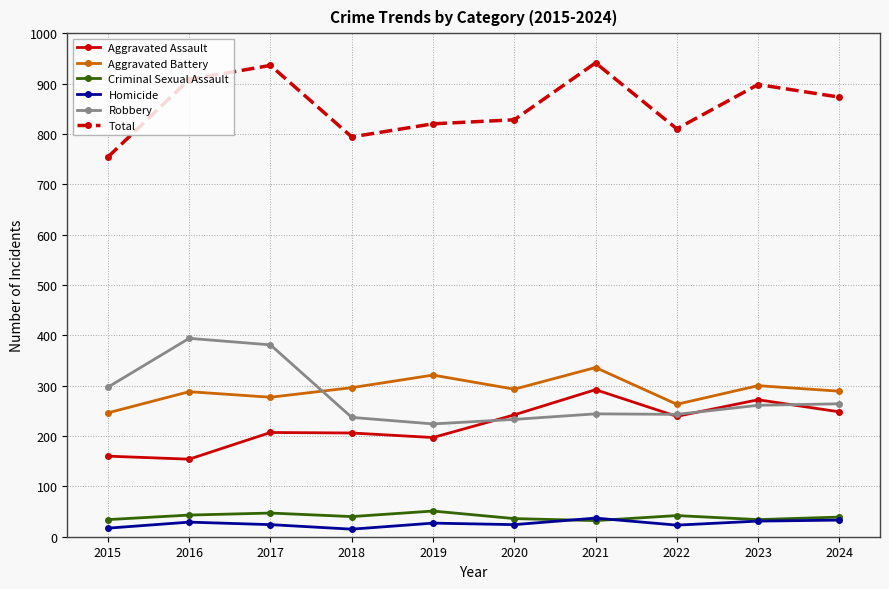

True or false: Total and Robbery intersect in this chart.

False